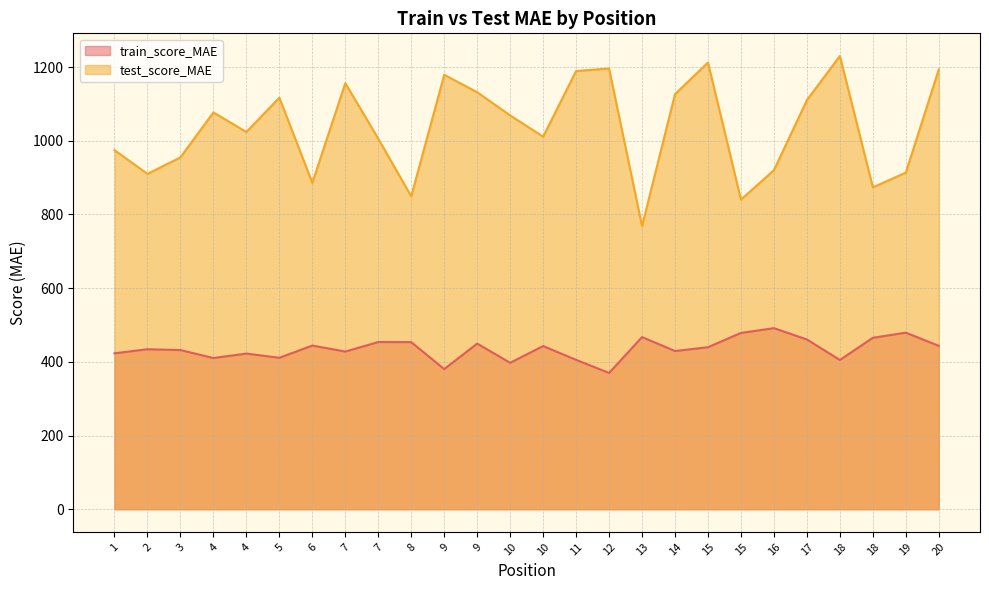

Where is train_score_MAE nearest to the value 430?

14